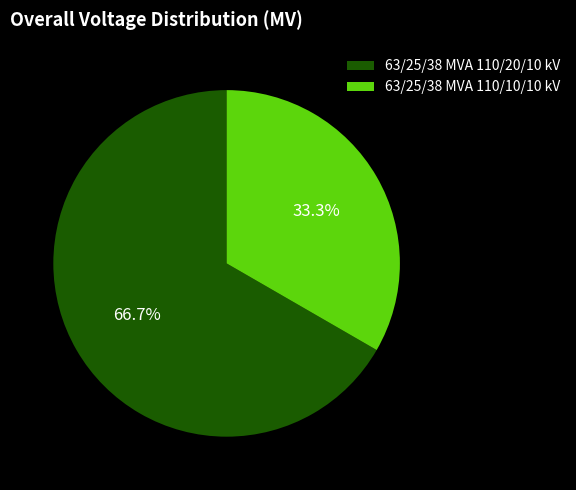

To the nearest percent, what is the combined percentage of 63/25/38 MVA 110/20/10 kV and 63/25/38 MVA 110/10/10 kV?

100%